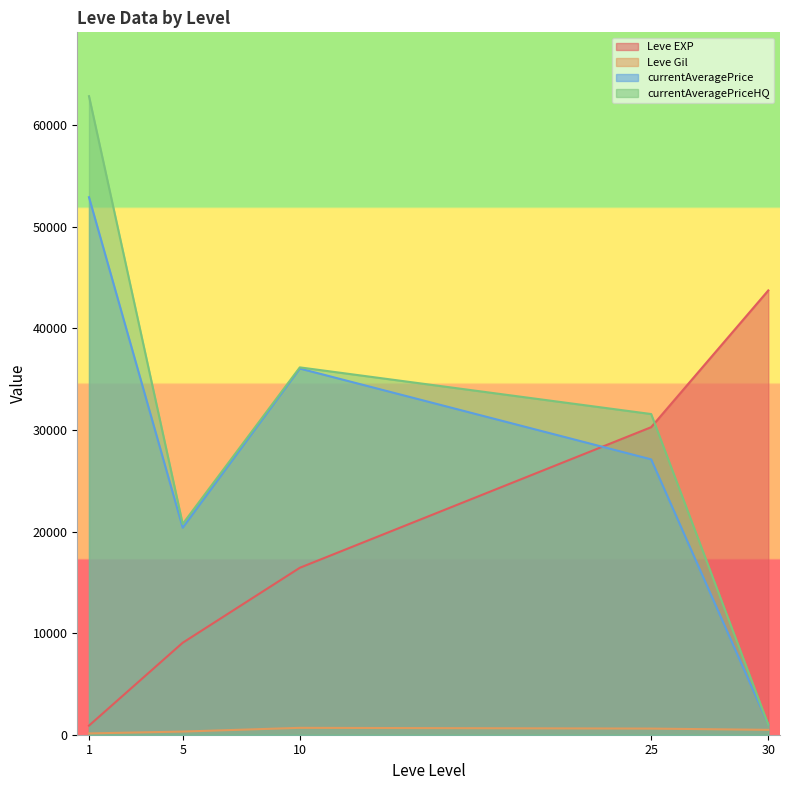

At which category does currentAveragePrice reach its first local valley?

5